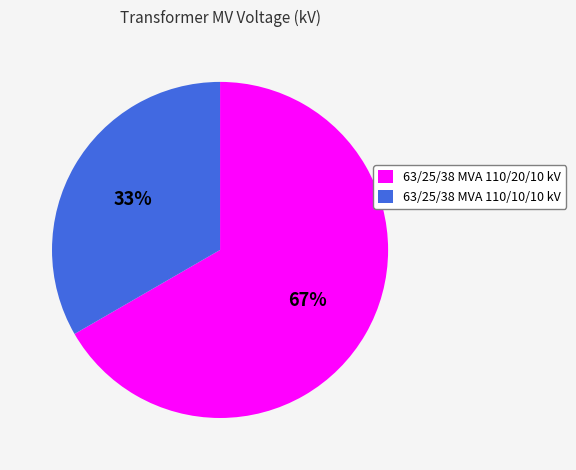

Which has a higher value, 63/25/38 MVA 110/20/10 kV or 63/25/38 MVA 110/10/10 kV?

63/25/38 MVA 110/20/10 kV